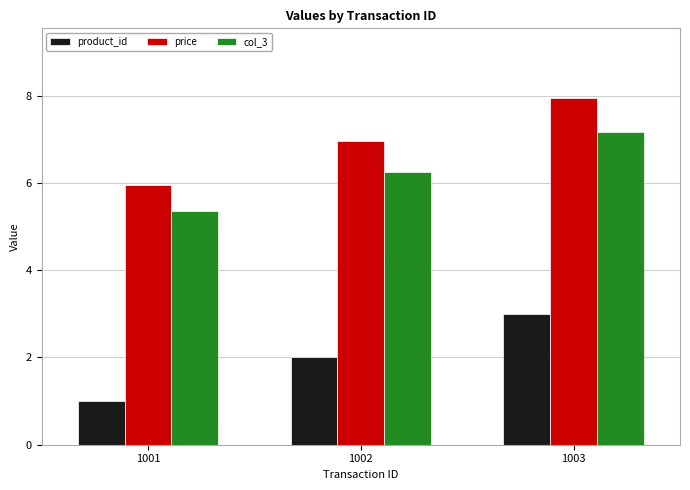

How many values in the price series exceed 6?

2